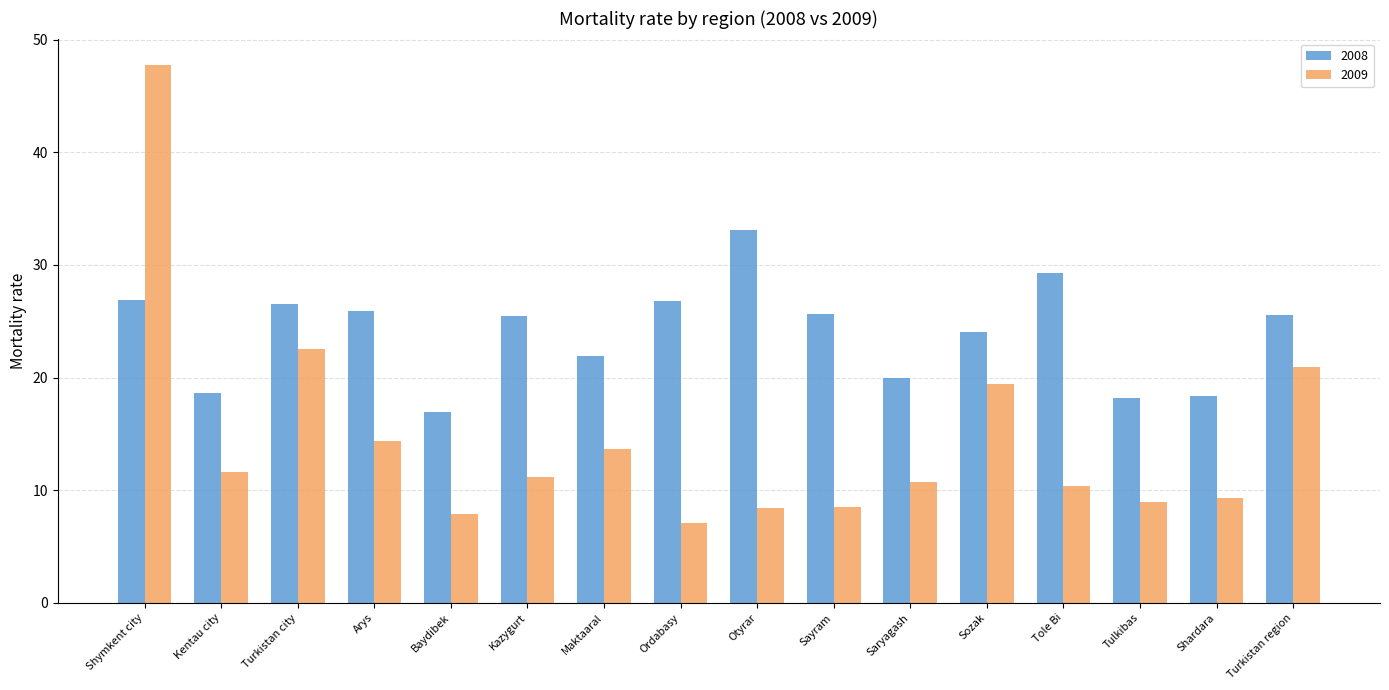

What is the value of the 2008 bar at the 8th from the left?

26.8